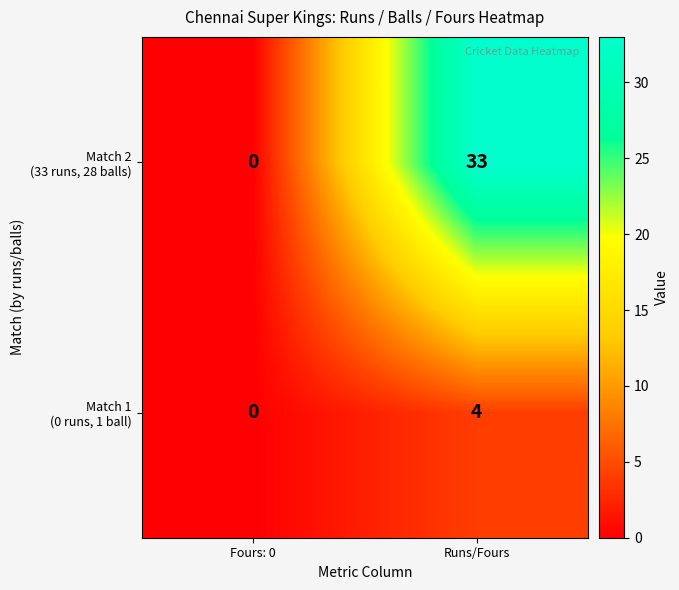

What is the total value across all series at Runs/Fours?

37